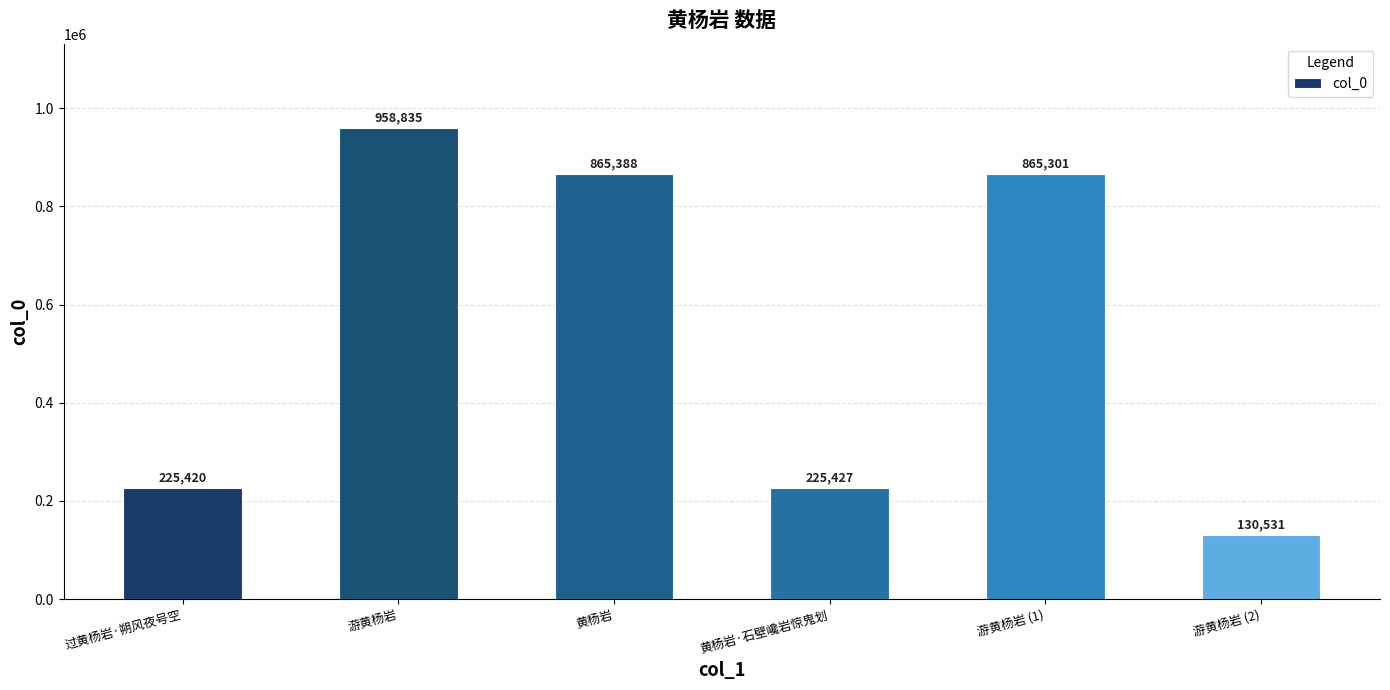

Which has a higher value, 游黄杨岩 (2) or 过黄杨岩·朔风夜号空?

过黄杨岩·朔风夜号空